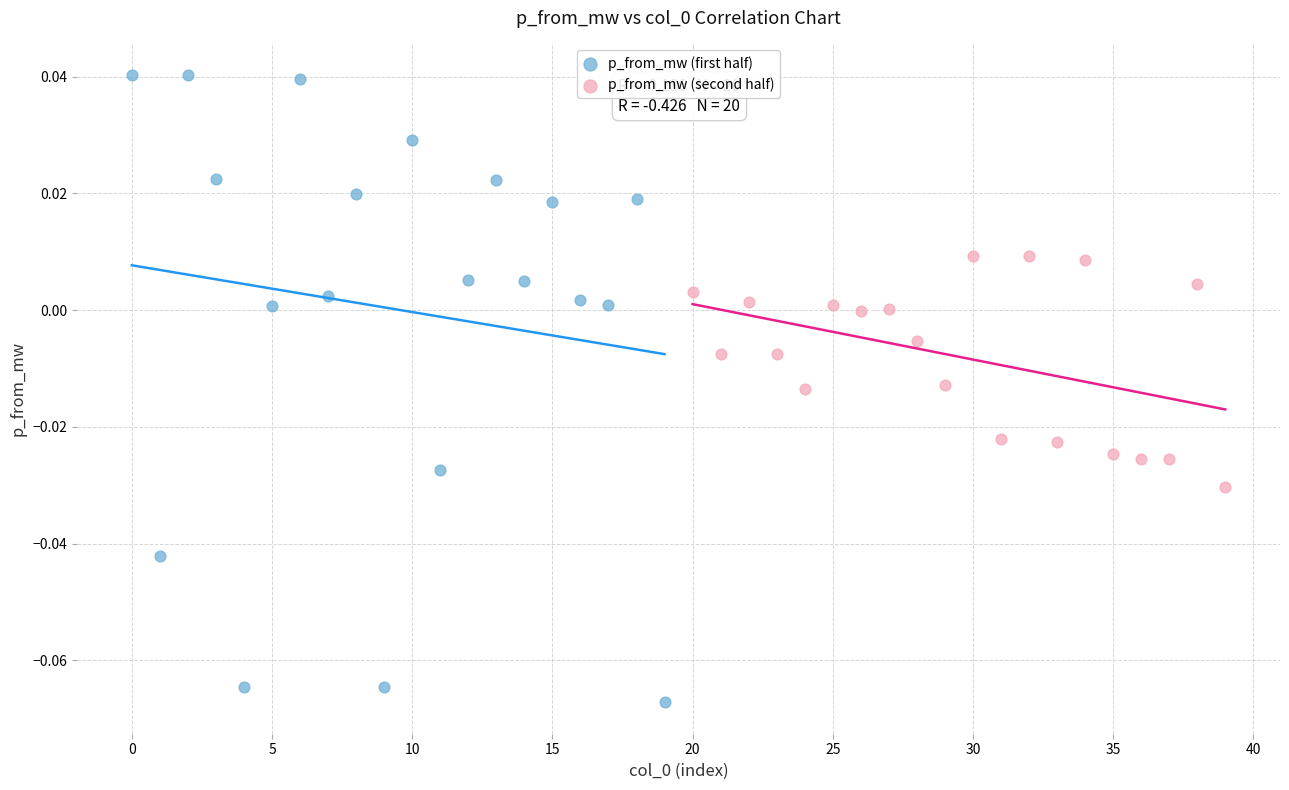

Which series has the largest Y range (max minus min)?

p_from_mw (first half)